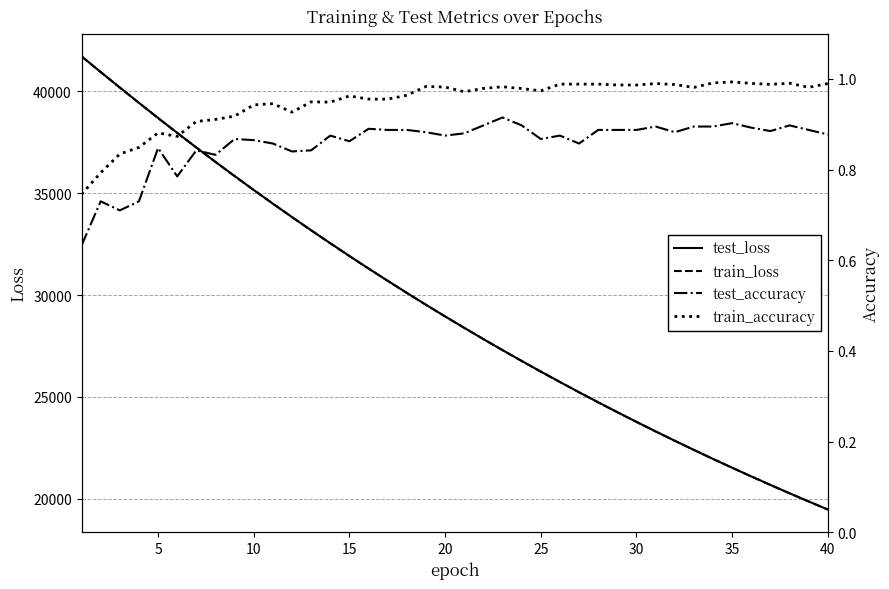

How many distinct data groups are displayed?

4